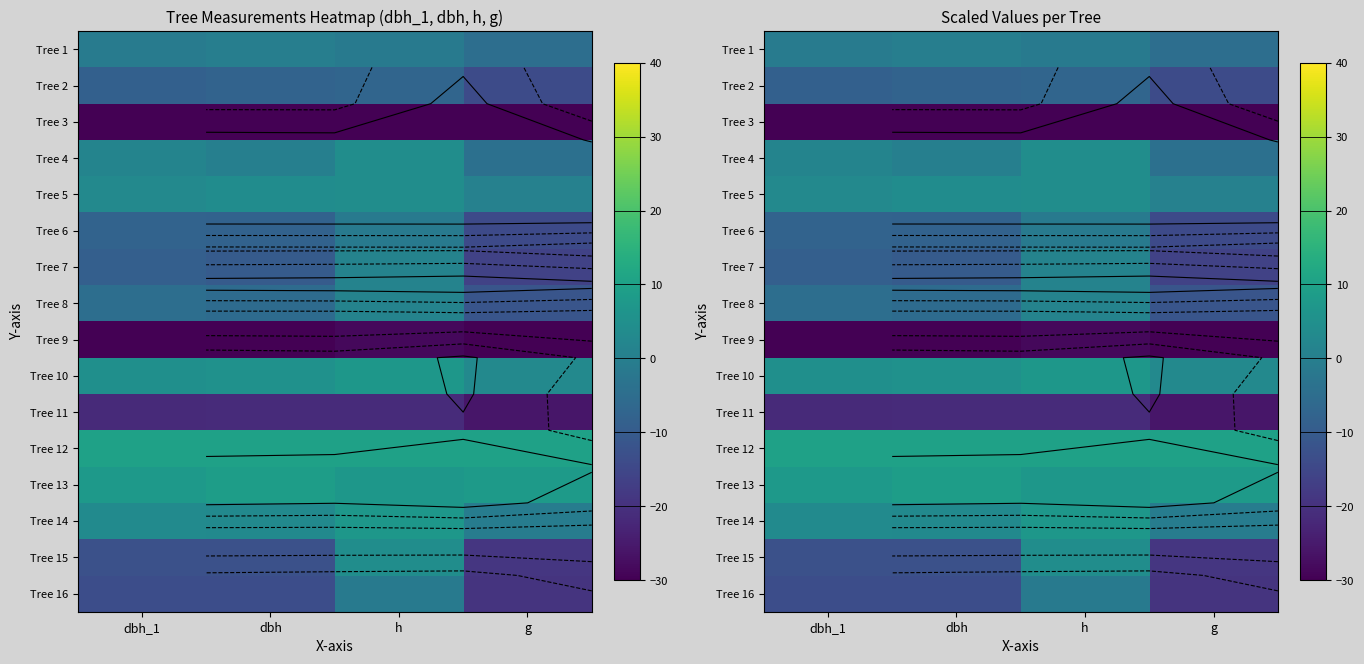

Rank the categories by Tree 7 value from lowest to highest.

g, dbh, dbh_1, h